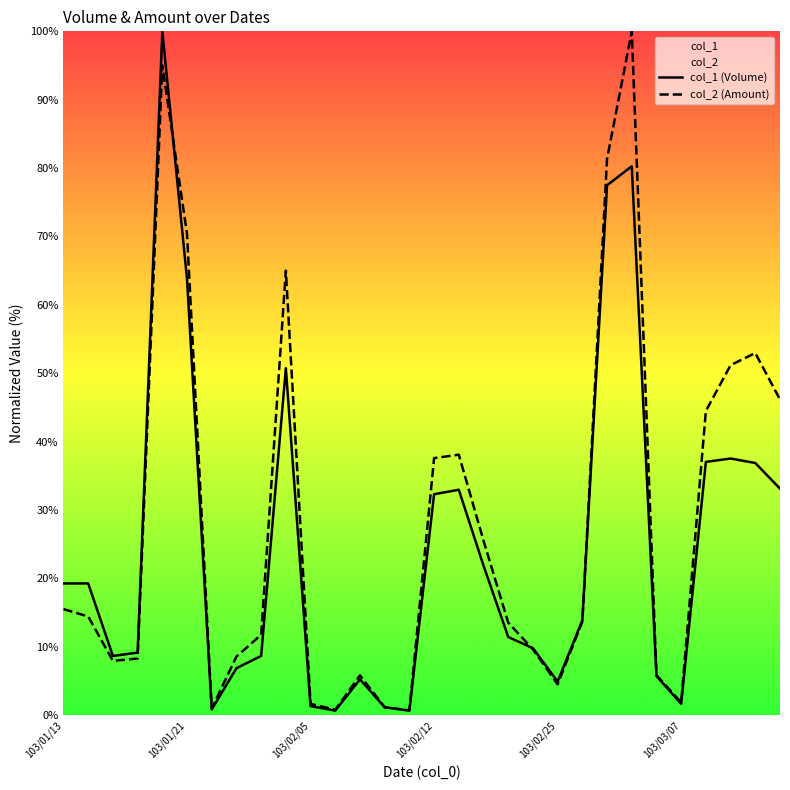

Is it true that col_1 (Volume) equals 63.8 at 103/01/21?

True